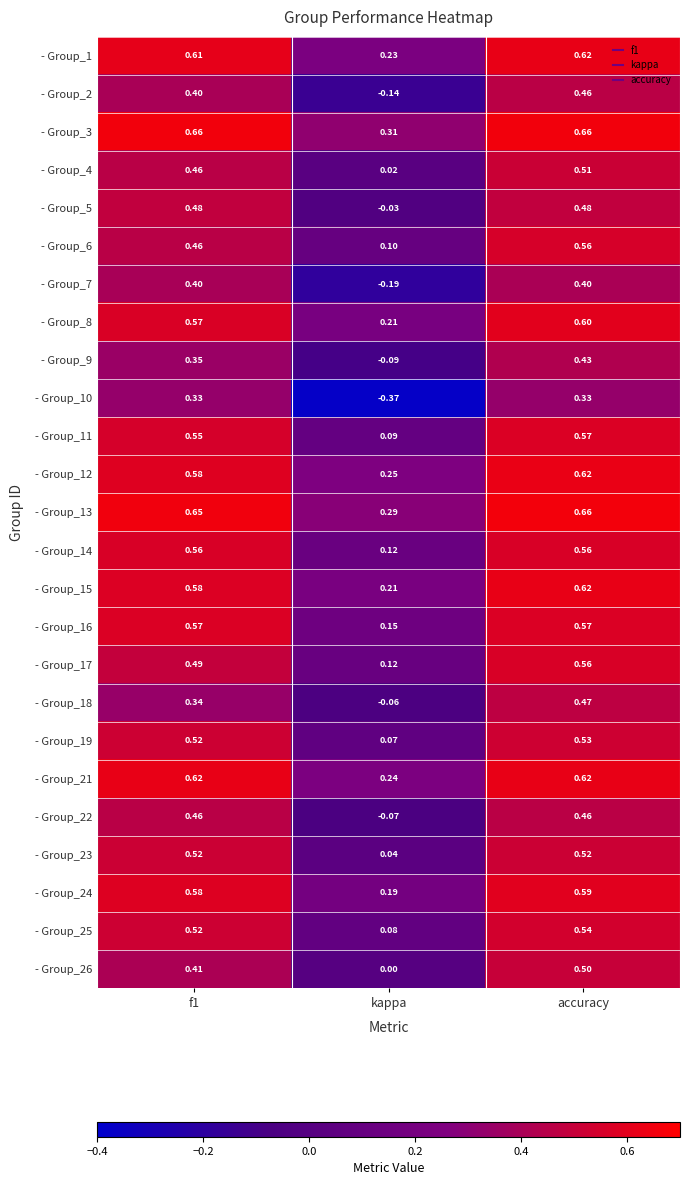

Where is - Group_6 nearest to the value 0?

kappa